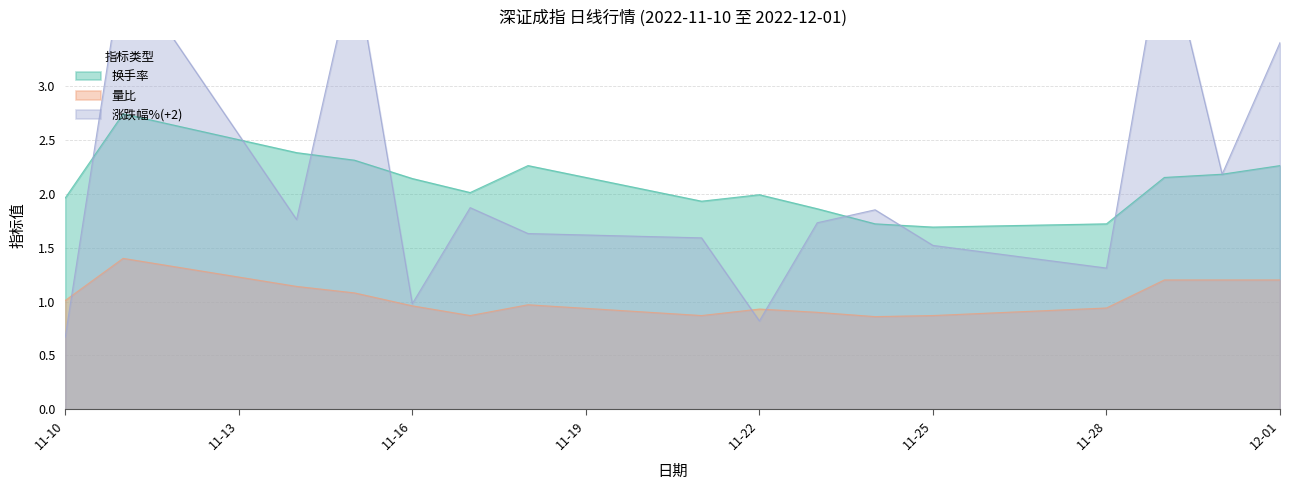

The 涨跌幅% series shows 0.9 at 2022-11-14. True or false?

False